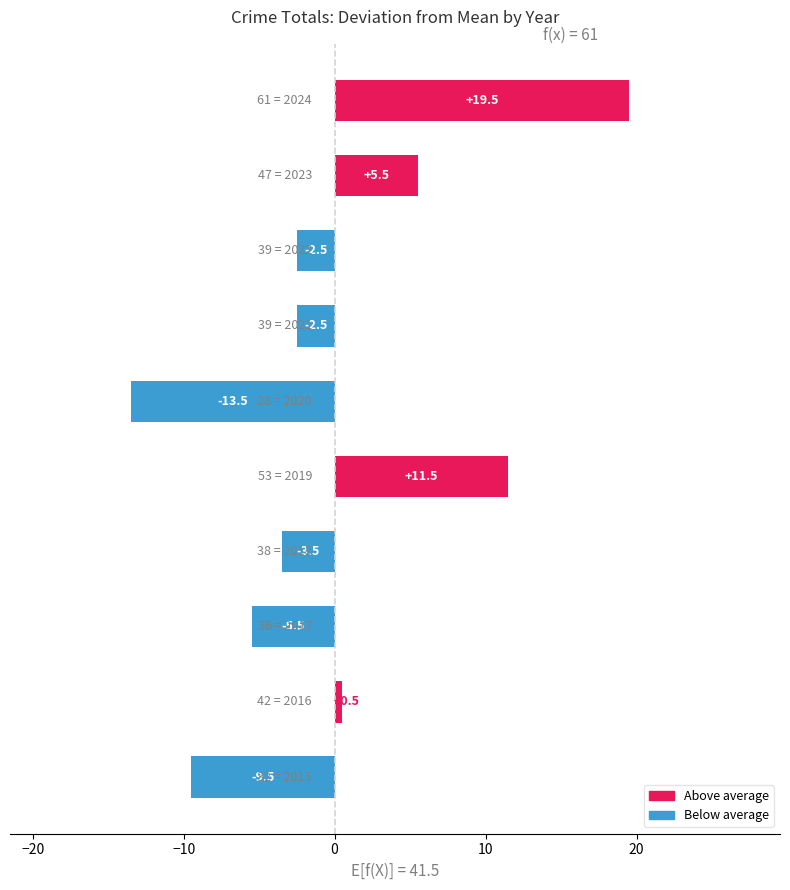

What is the difference between the maximum and minimum values?

33.0